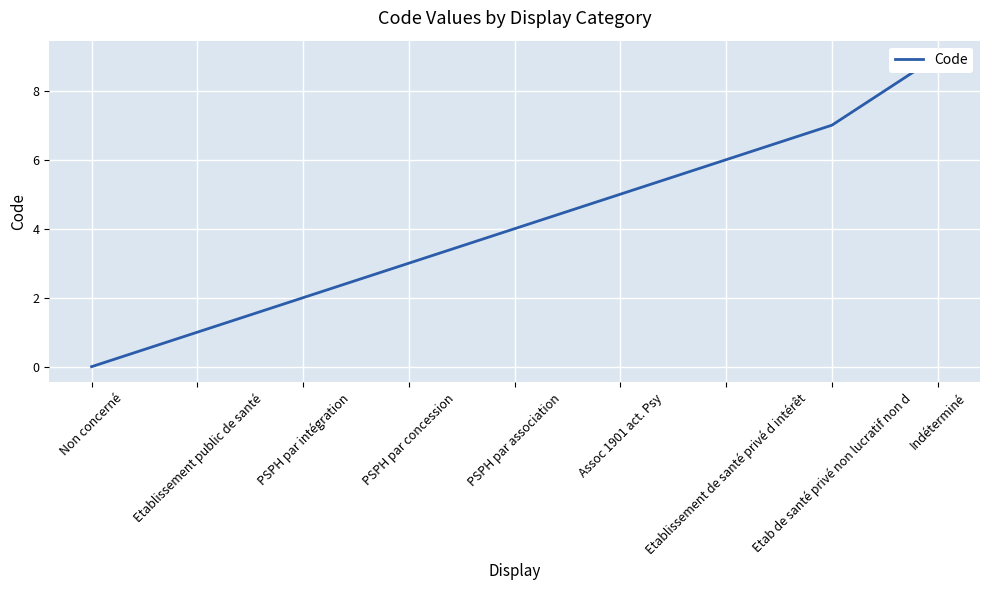

The chart shows a value of 3 at PSPH par concession. True or false?

True